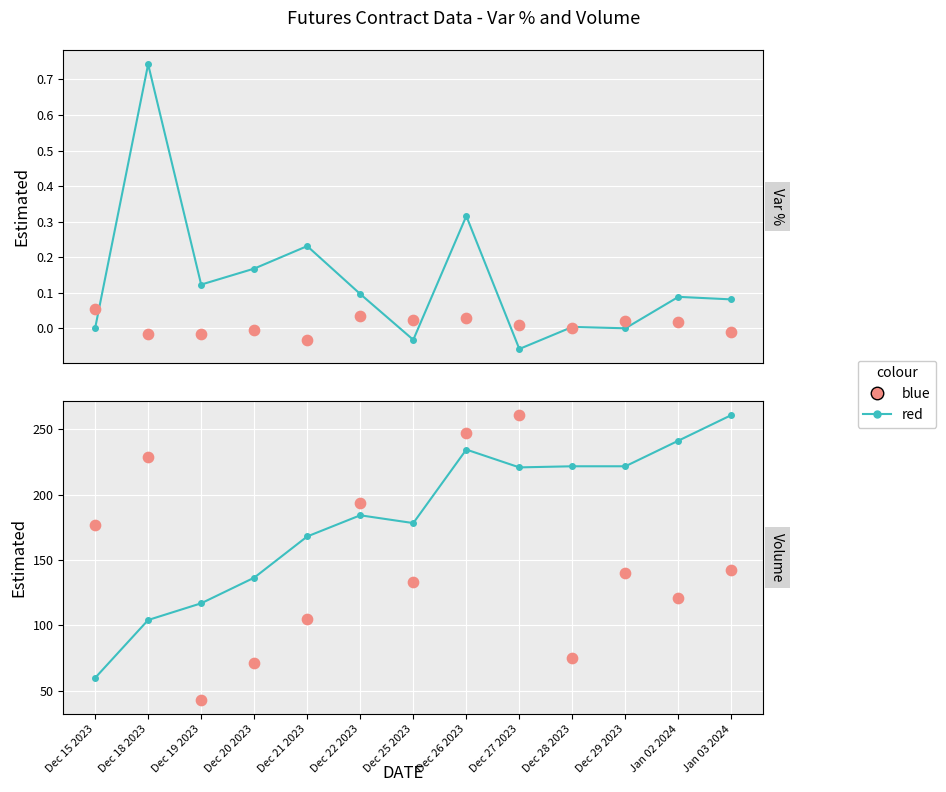

Which series reaches the maximum Y coordinate?

red